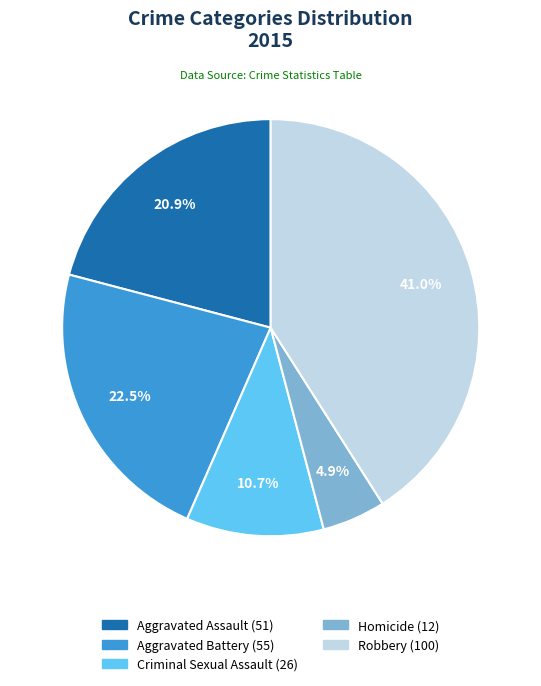

What percentage is the Homicide slice, to the nearest percent?

5%